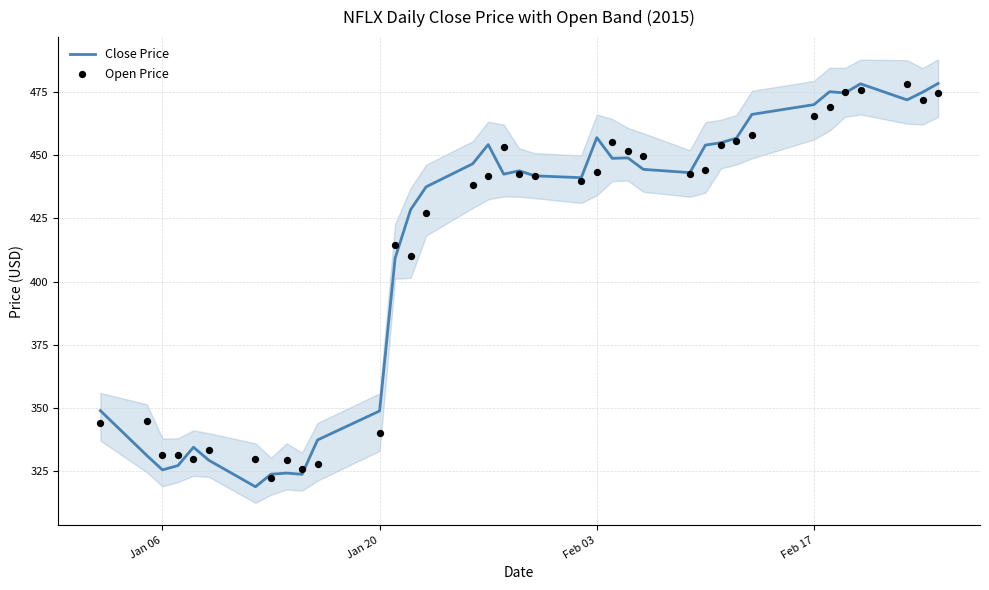

Which series has the largest total across all categories?

Close Price